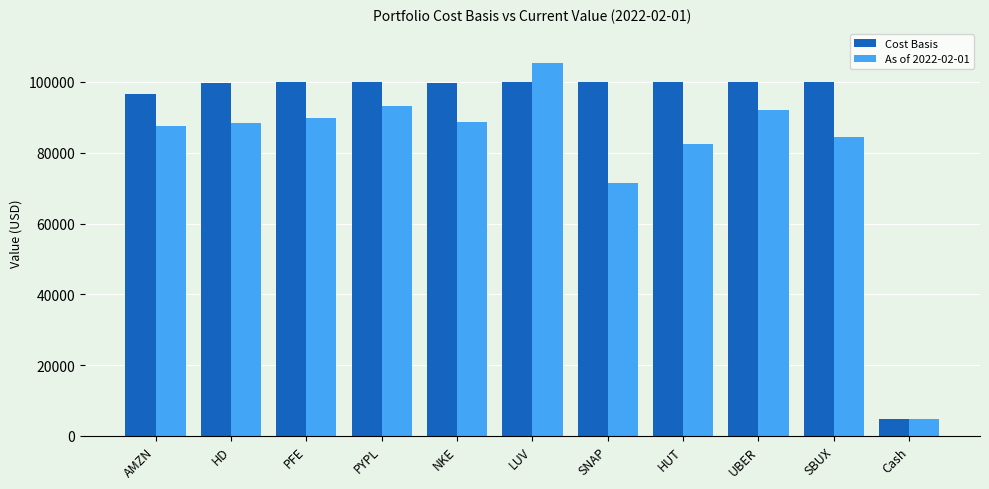

Read the As of 2022-02-01 value at SNAP.

71561.2